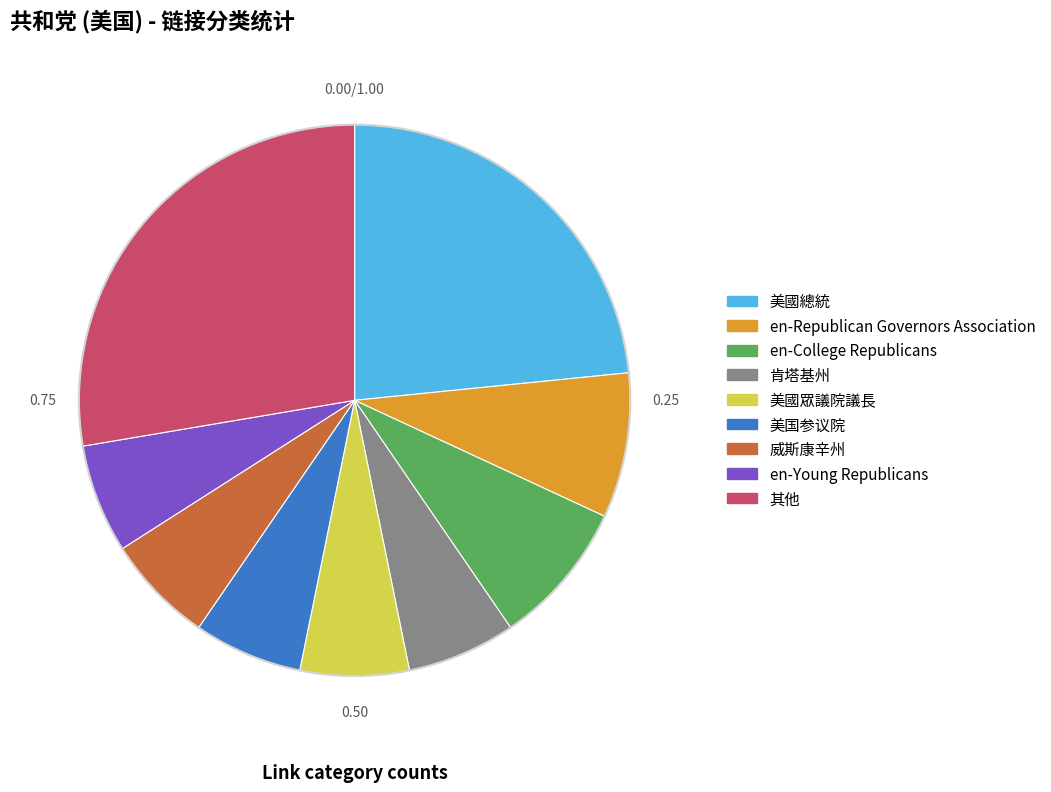

Does any single category account for the majority?

No